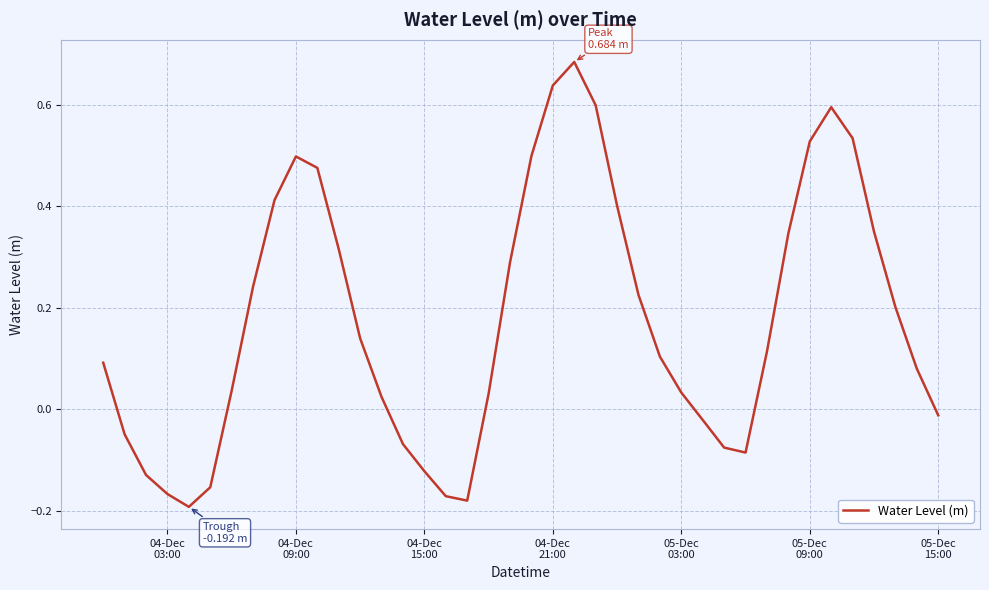

What is the difference between the maximum and minimum values?

0.9